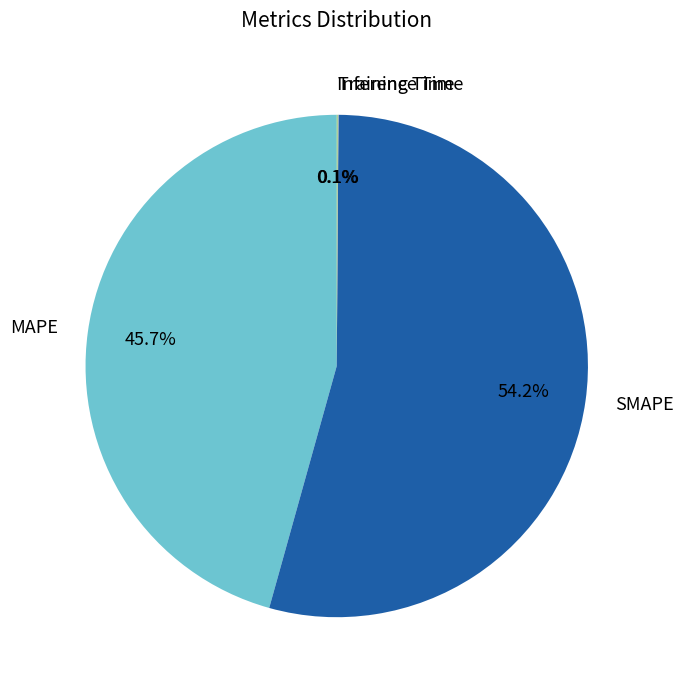

To the nearest percent, what percentage of the pie is SMAPE?

54%